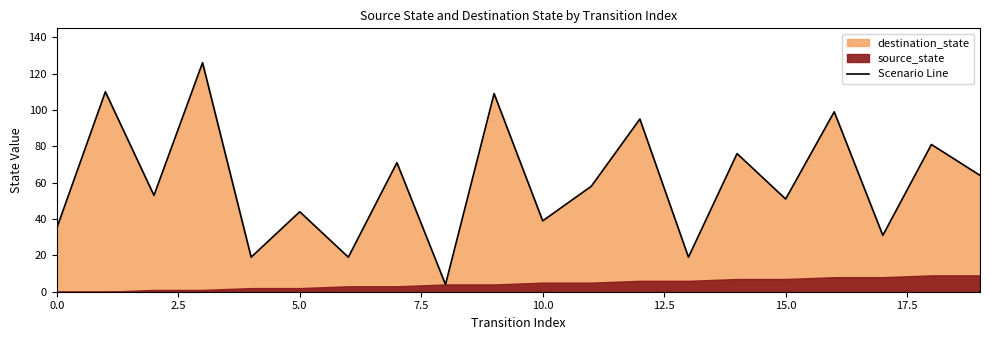

What is the maximum value for Scenario Line?

126